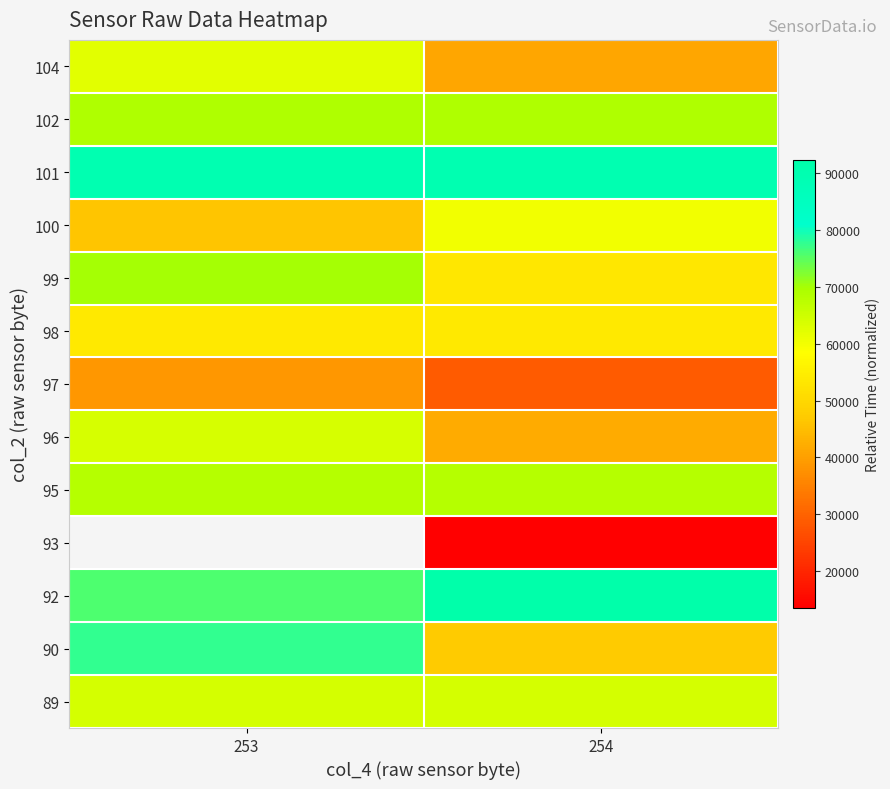

What is the difference between the 97 values at 253 and 254?

9786.6